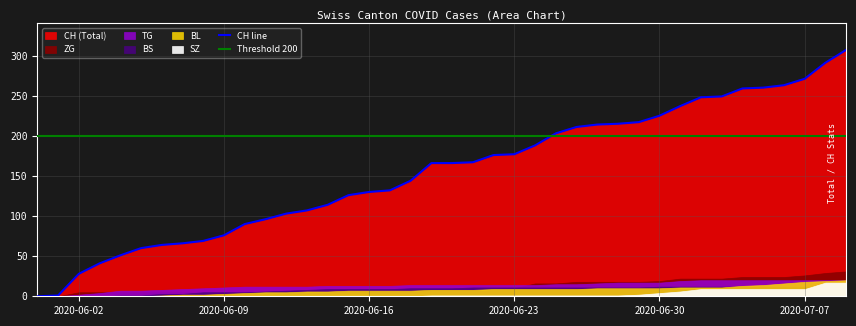

Which has a higher value, 15 or 38?

38